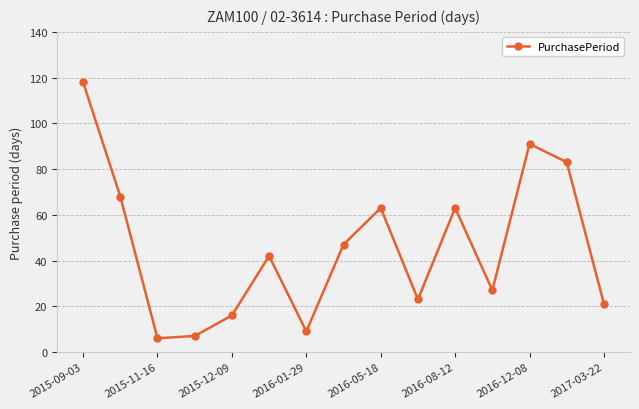

What is the greatest value displayed?

118